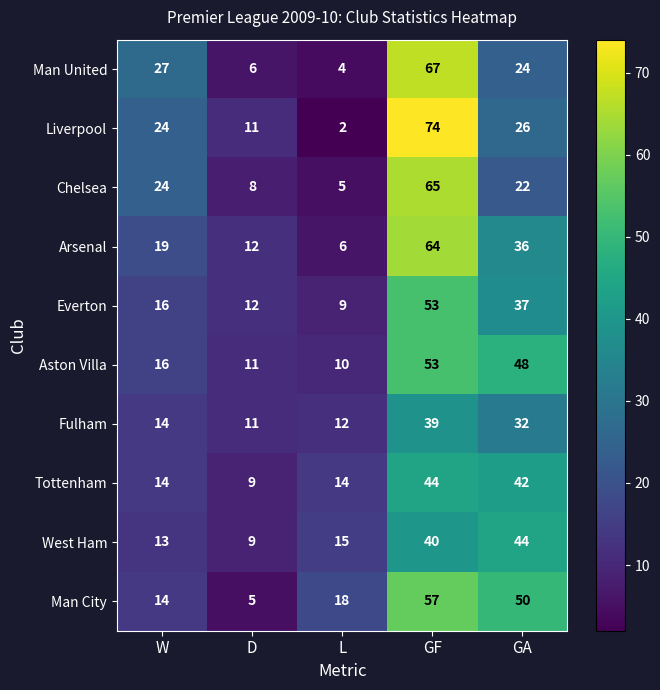

Which category has the lowest value across all series?

L